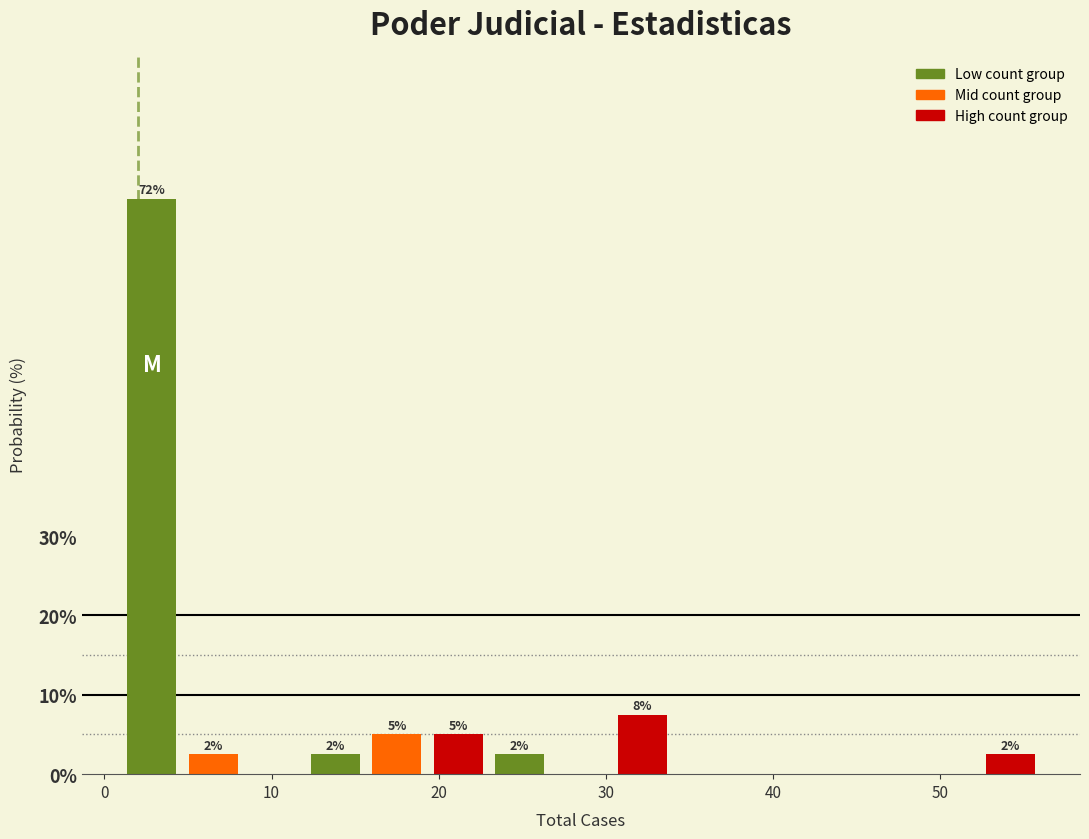

Around what value on the x-axis is the tallest bar? Give the approximate position of its centre, as read against the axis.

3